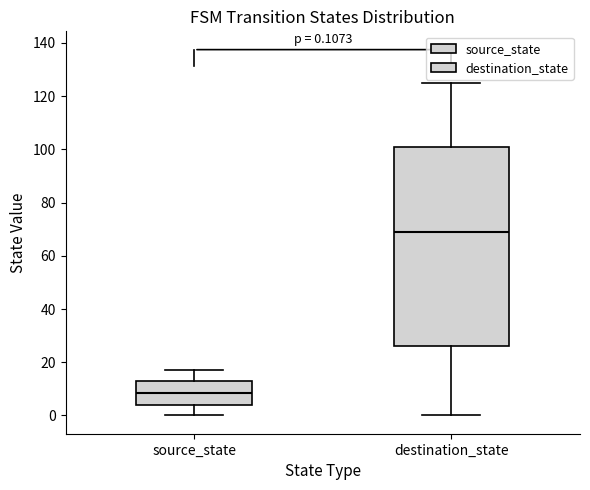

Which box has the highest median line?

destination_state